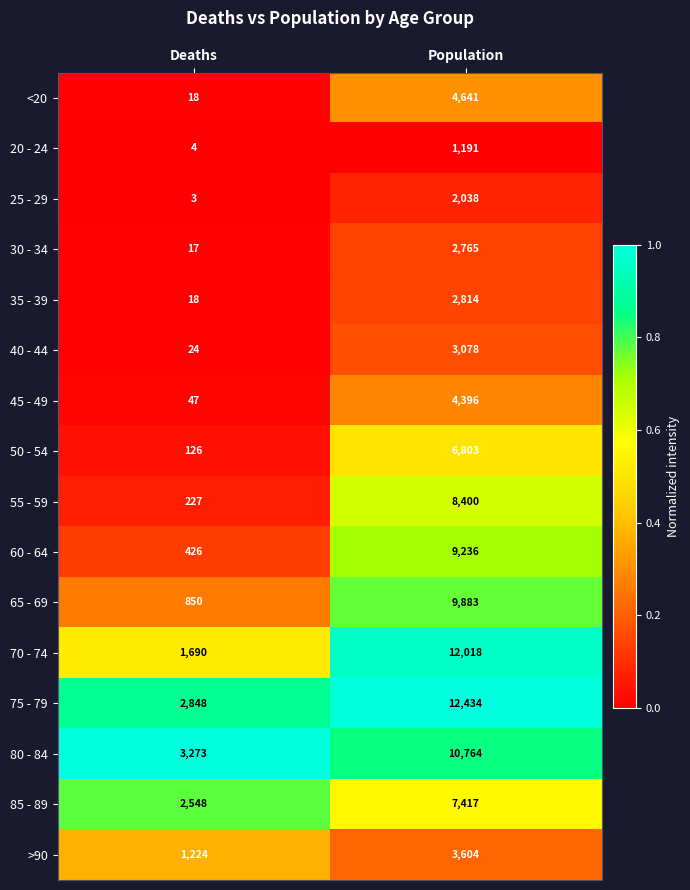

The <20 series shows 25 at Deaths. True or false?

False